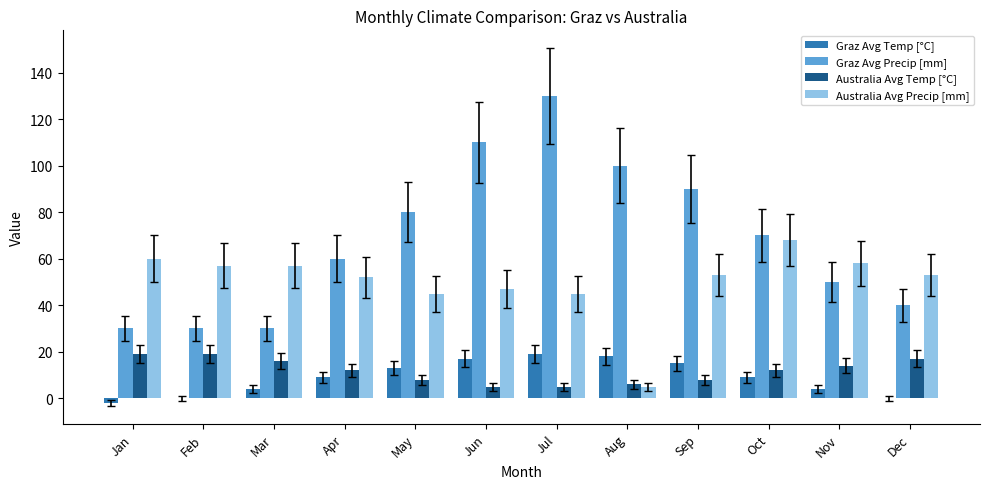

Is it true that Australia Avg Temp [°C] equals 18 at Apr?

False